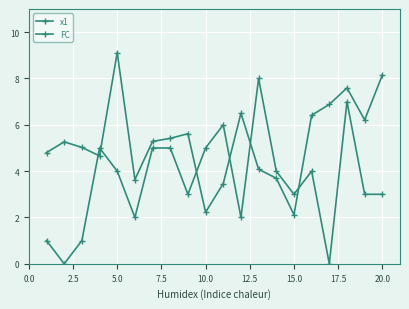

Rank the series by their average value, from lowest to highest.

FC, x1